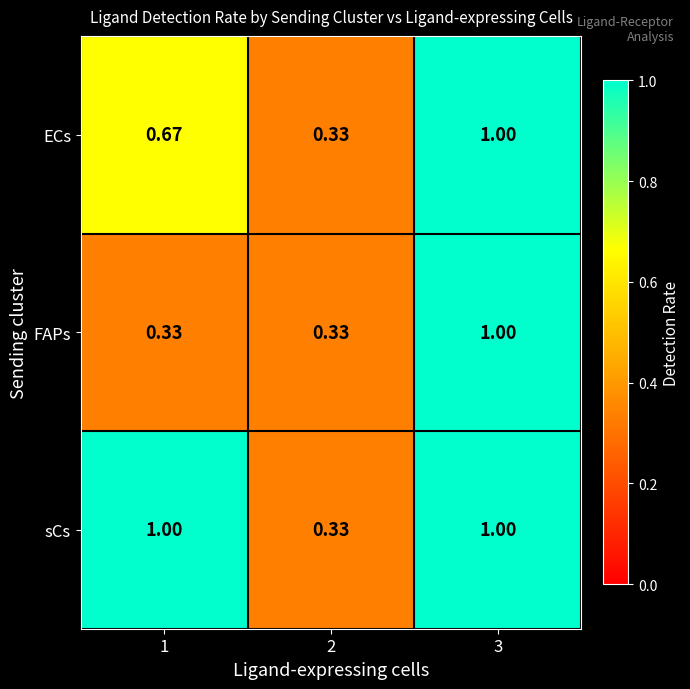

List the series in order of their overall mean, lowest first.

FAPs, ECs, sCs